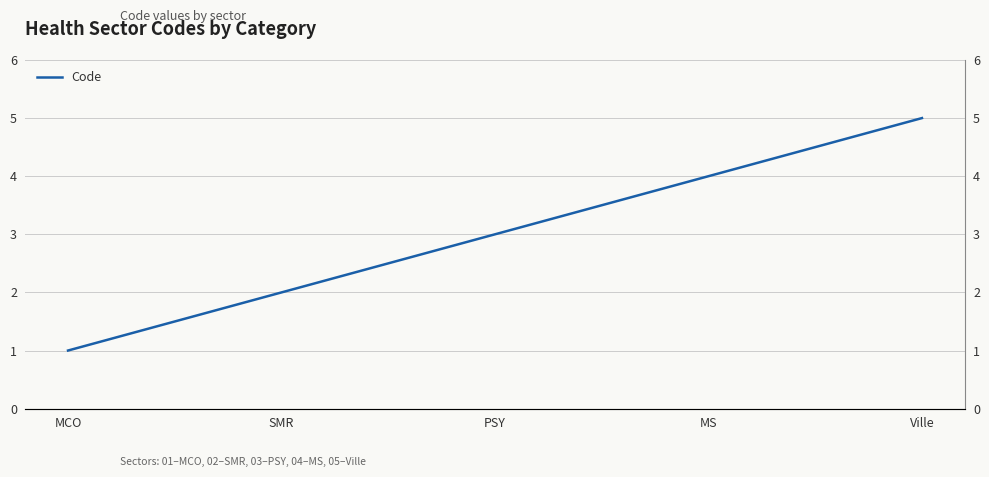

What is the change in value from MCO to SMR?

+1